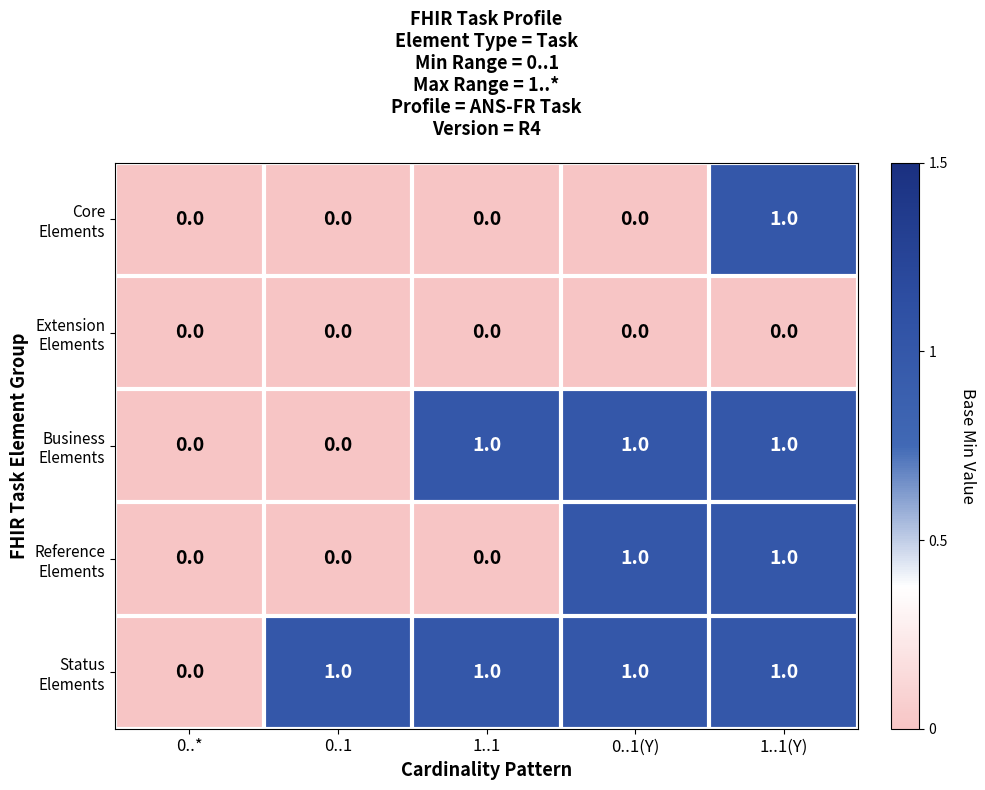

What is the total value across all series at 0..1(Y)?

3